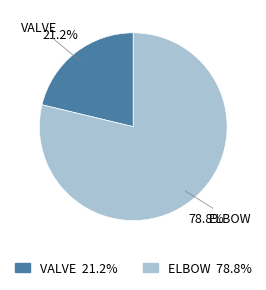

Rank the categories by value from highest to lowest.

ELBOW, VALVE